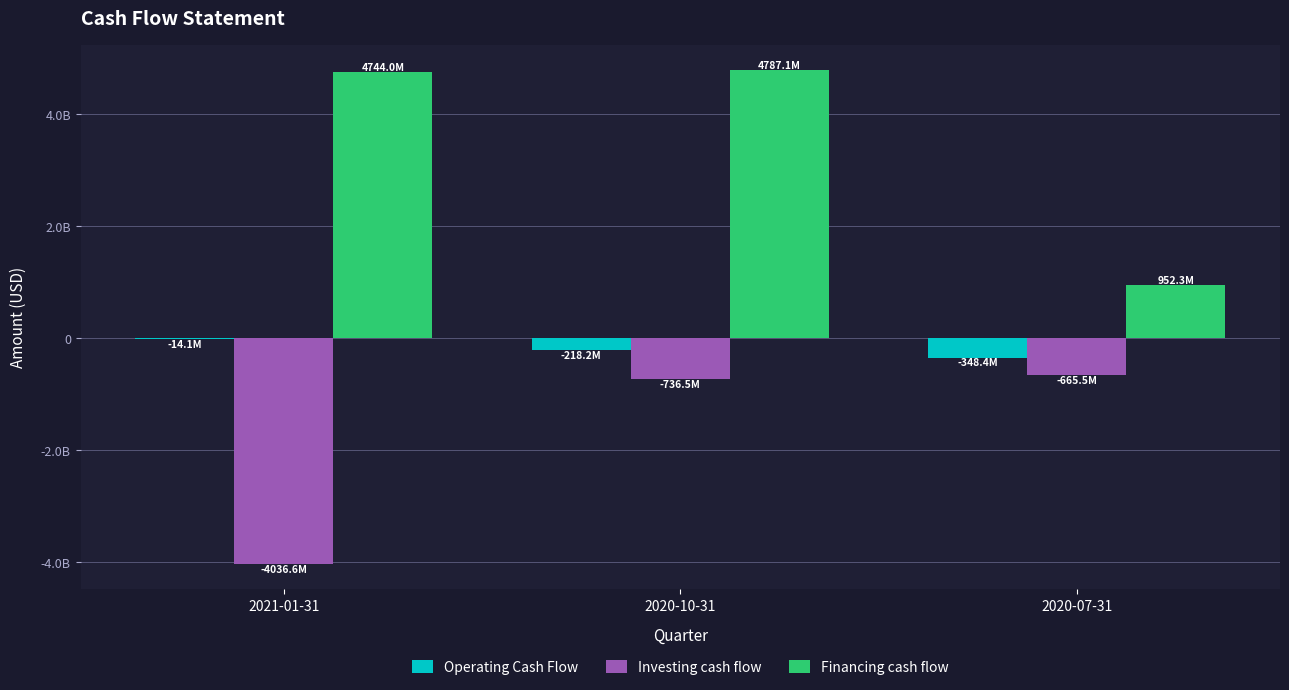

What position from the right is 2021-01-31?

3